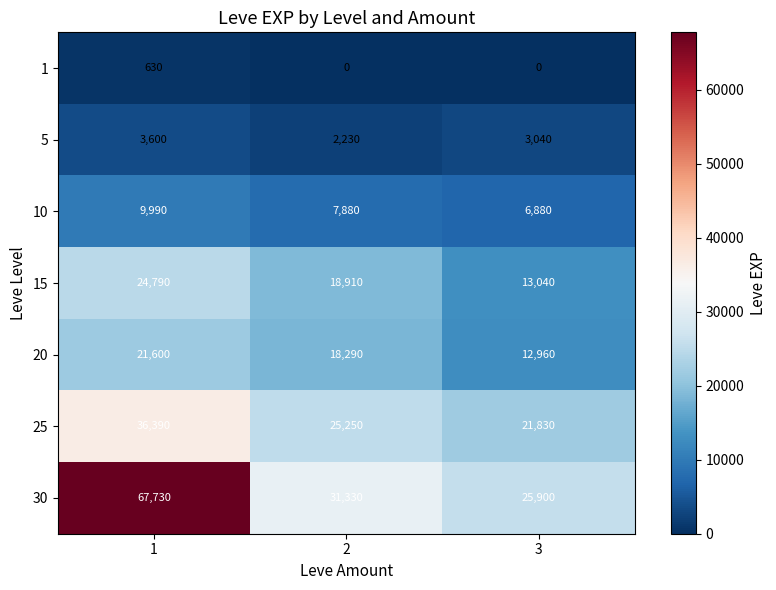

What is the average value of the 30 series?

41653